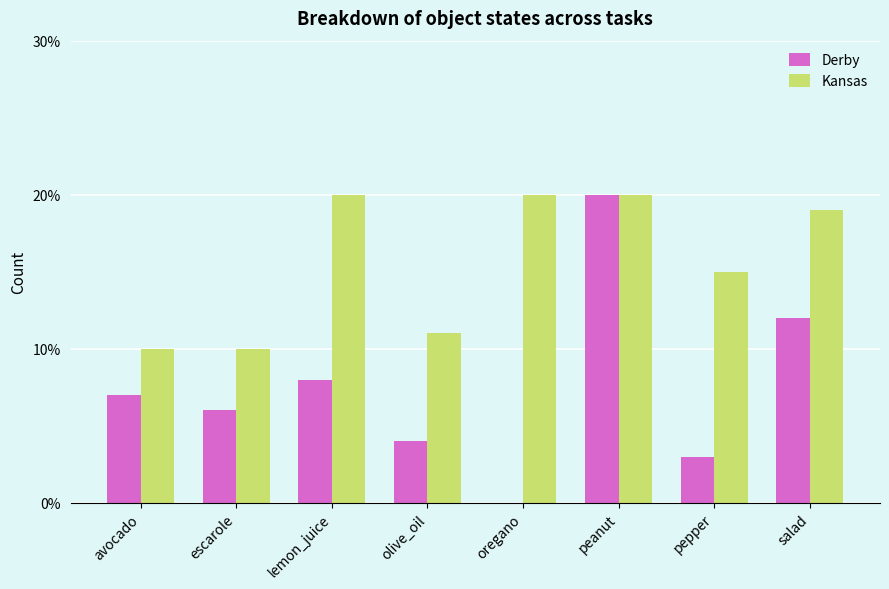

Which series has the widest spread of values?

Derby